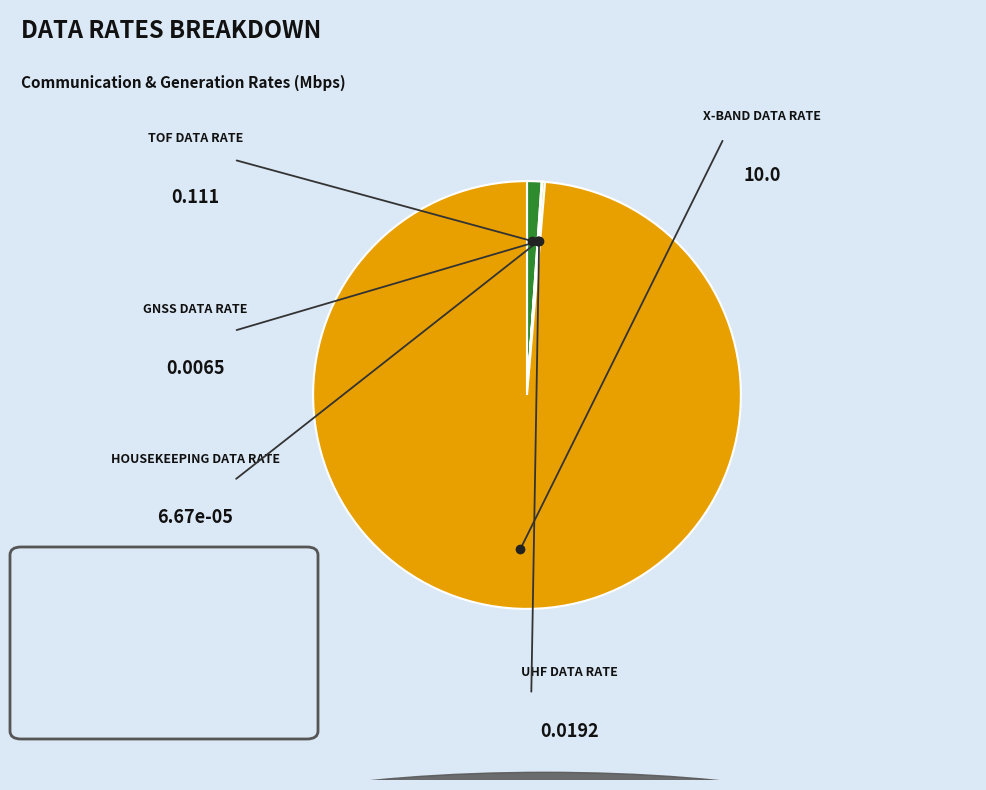

Which slice is the largest?

X-BAND data rate